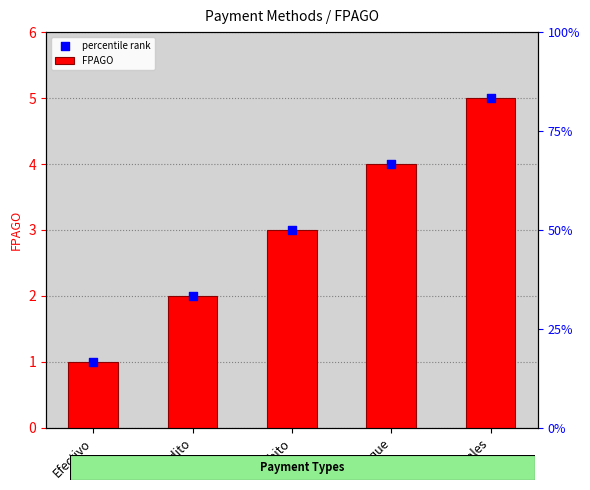

At which category is the sum across all series the highest?

Vales